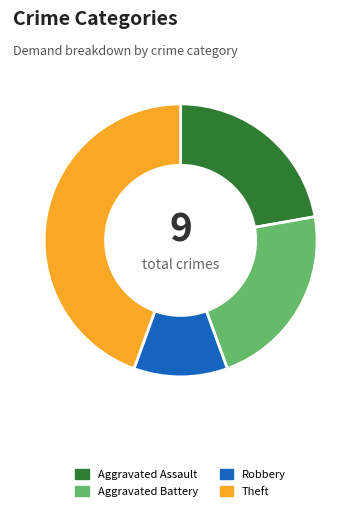

Combined, do Theft and Aggravated Assault account for over 50%?

Yes